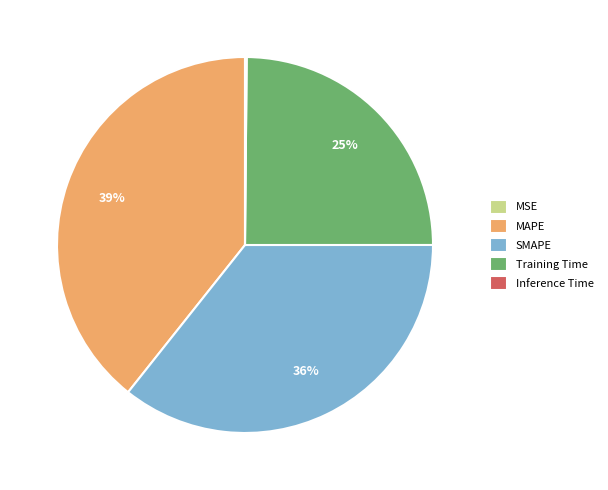

Is the sum of MAPE and Training Time greater than half?

Yes